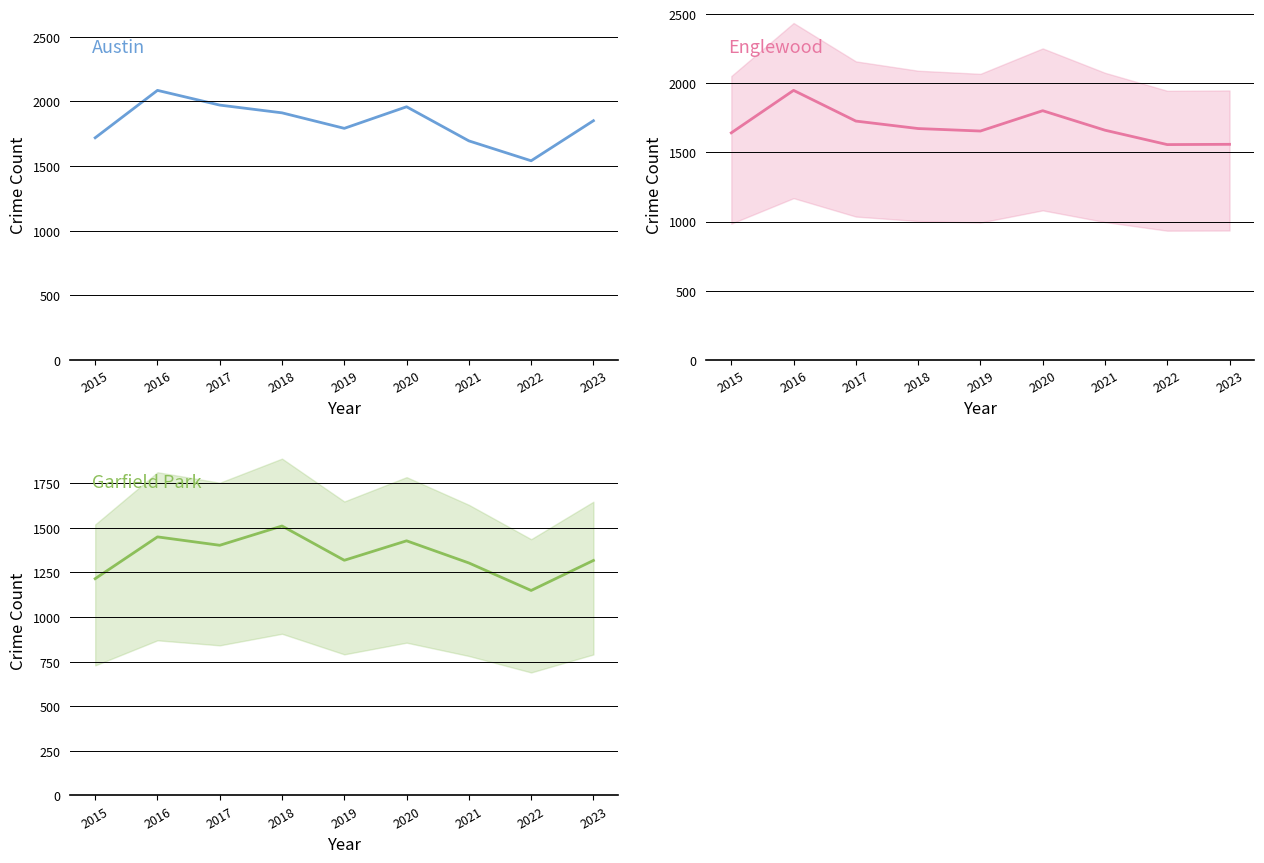

At how many categories does at least one series exceed 1190?

9